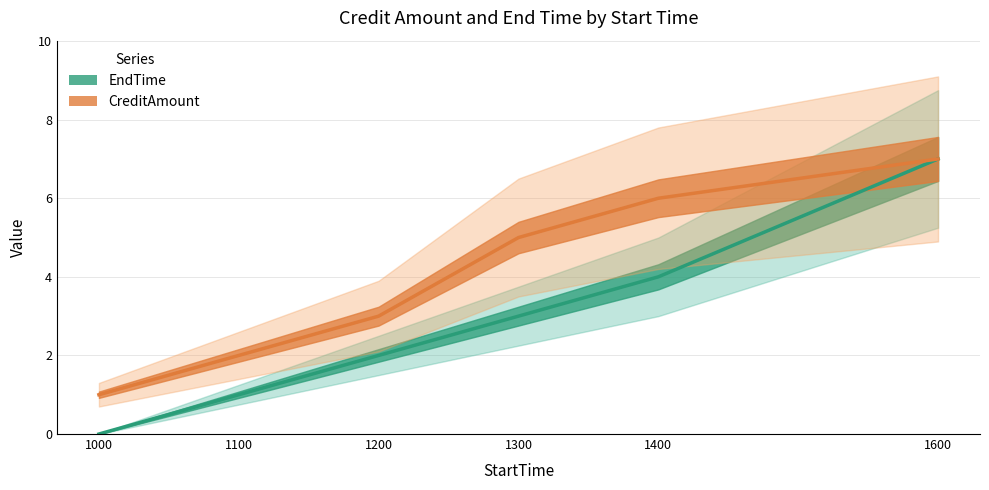

What is the sum of the EndTime values at 1600 and 1400?

11